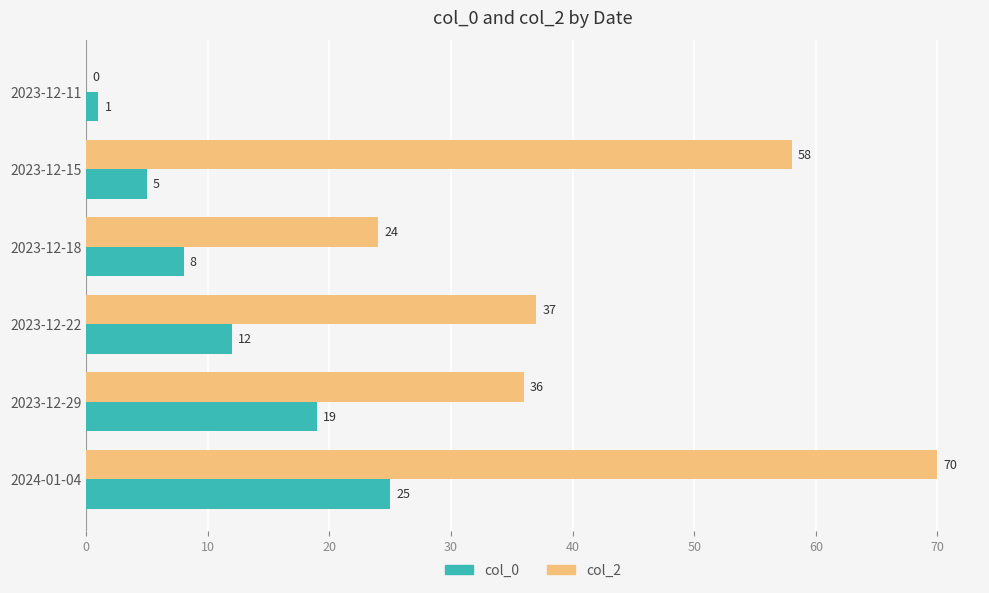

Count the number of categories in the chart.

6